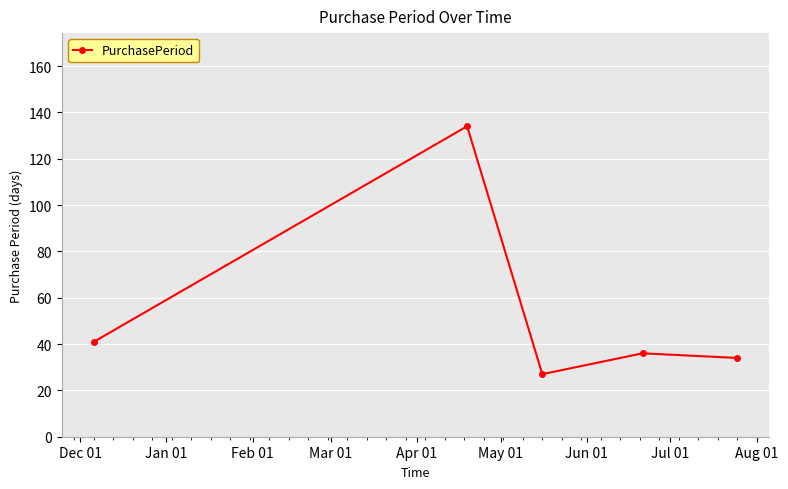

What is the value of the 2nd point from the left?

134